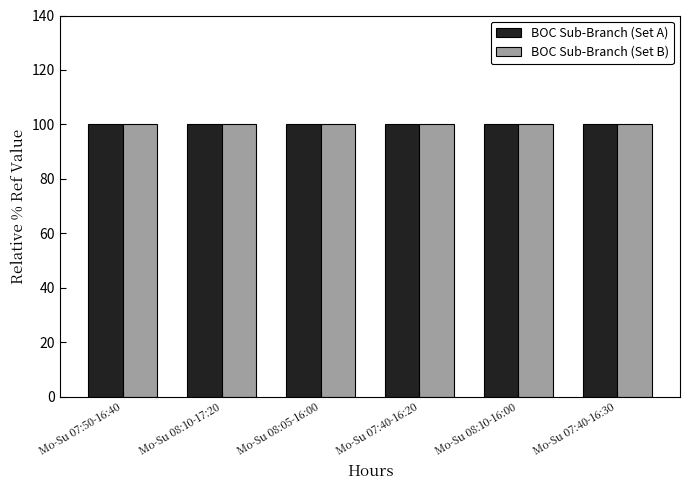

Reading left to right, what are all the values shown in this chart?

BOC Sub-Branch (Set A): Mo-Su 07:50-16:40=100.0	Mo-Su 08:10-17:20=100.0	Mo-Su 08:05-16:00=100.0	Mo-Su 07:40-16:20=100.0	Mo-Su 08:10-16:00=100.0	Mo-Su 07:40-16:30=100.0
BOC Sub-Branch (Set B): Mo-Su 07:50-16:40=100.0	Mo-Su 08:10-17:20=100.0	Mo-Su 08:05-16:00=100.0	Mo-Su 07:40-16:20=100.0	Mo-Su 08:10-16:00=100.0	Mo-Su 07:40-16:30=100.0